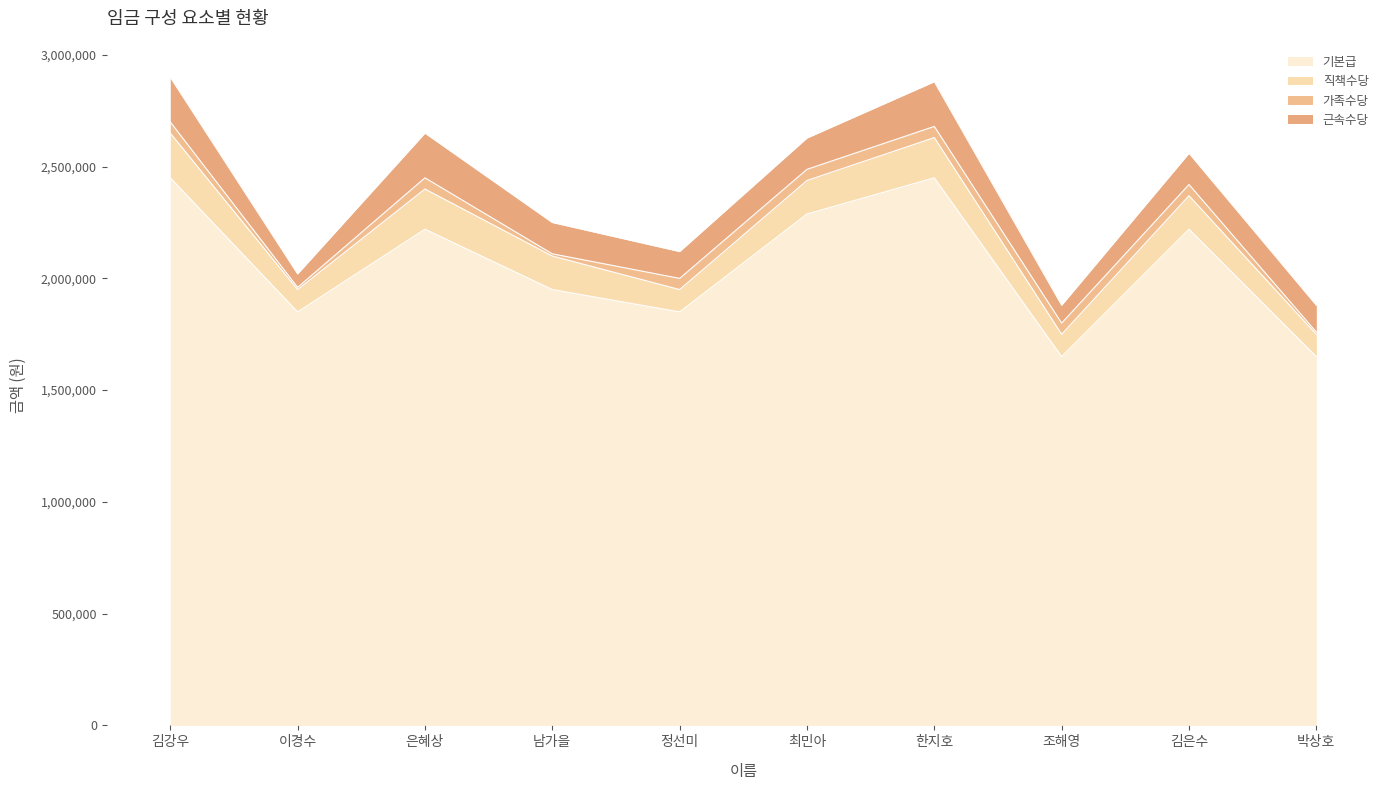

Which category has the lowest value in the 가족수당 series?

이경수